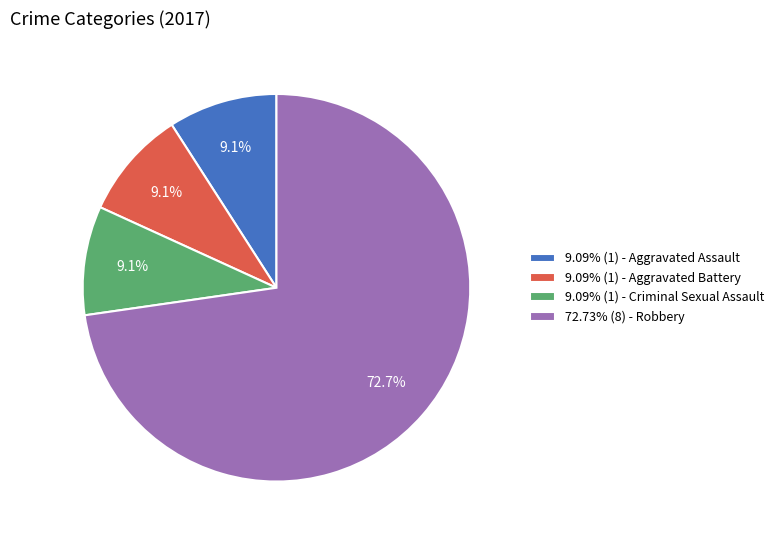

Approximately how many times larger is the value at 9.09% (1) - Aggravated Assault compared to 9.09% (1) - Aggravated Battery?

1.0